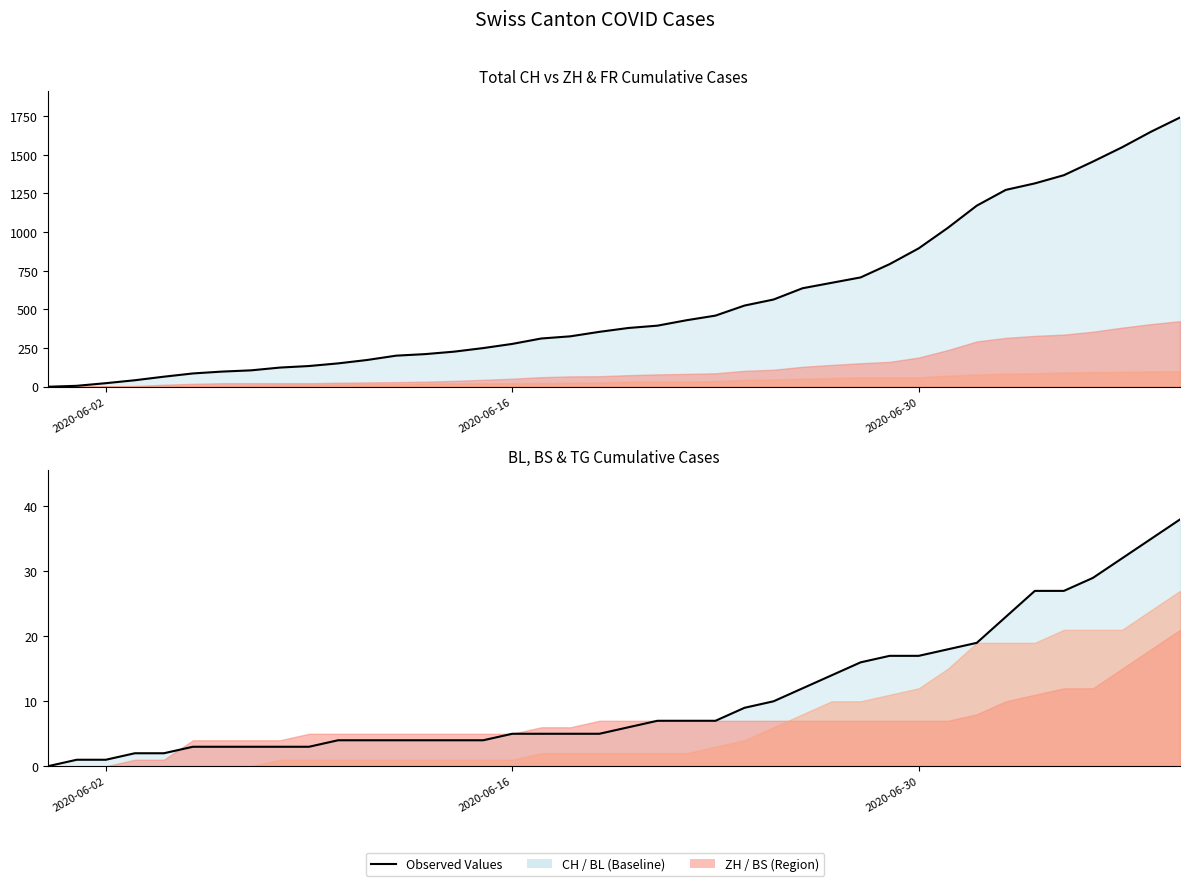

The CH line series shows 69 at 9. True or false?

False